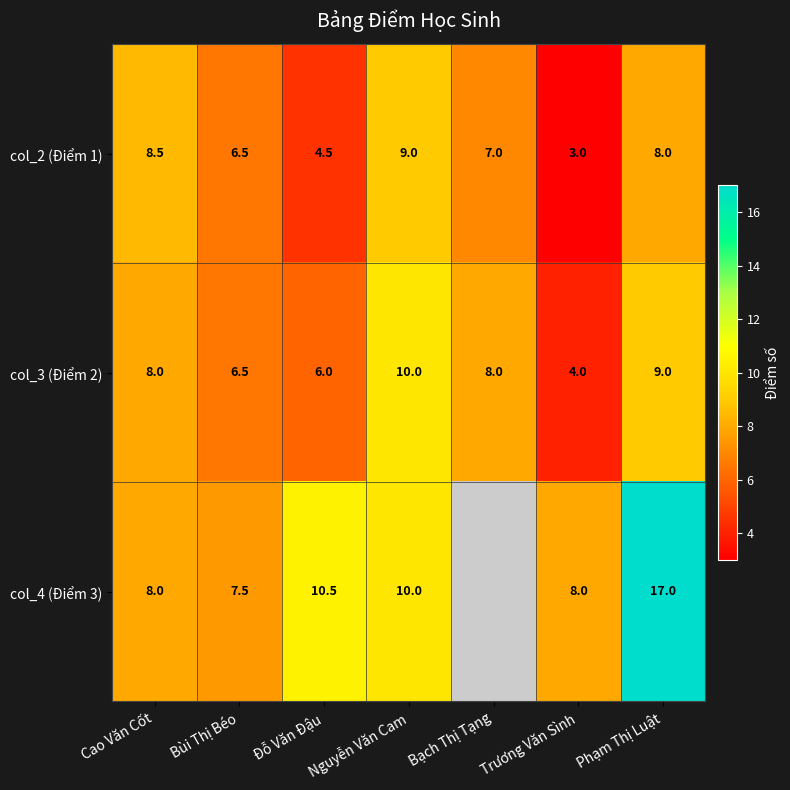

Is the value of col_4 (Điểm 3) at Đỗ Văn Đậu greater than the value of col_3 (Điểm 2) at Đỗ Văn Đậu?

Yes